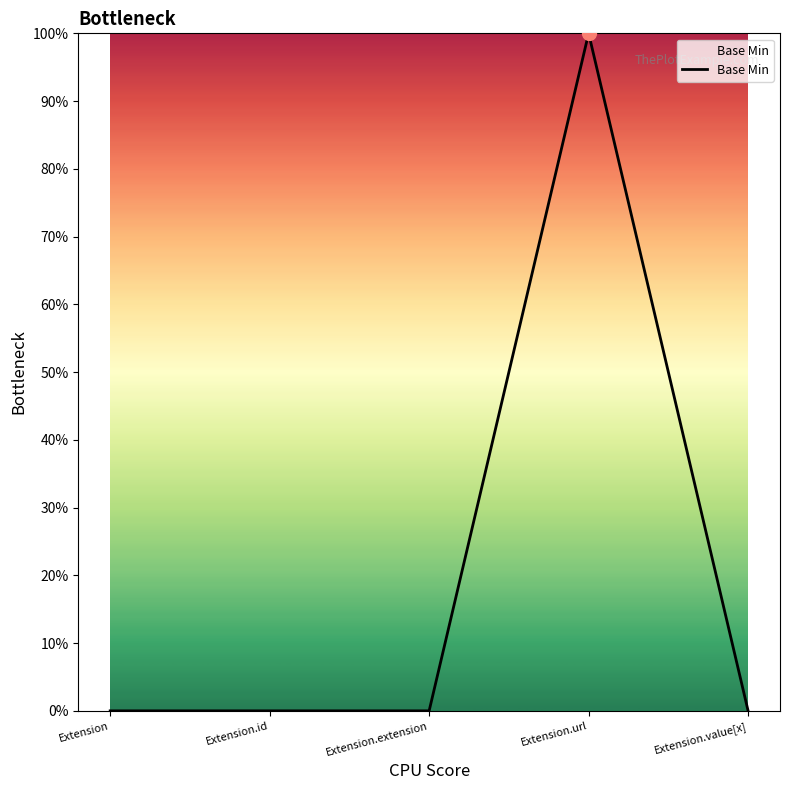

Does the chart have visible grid lines?

No